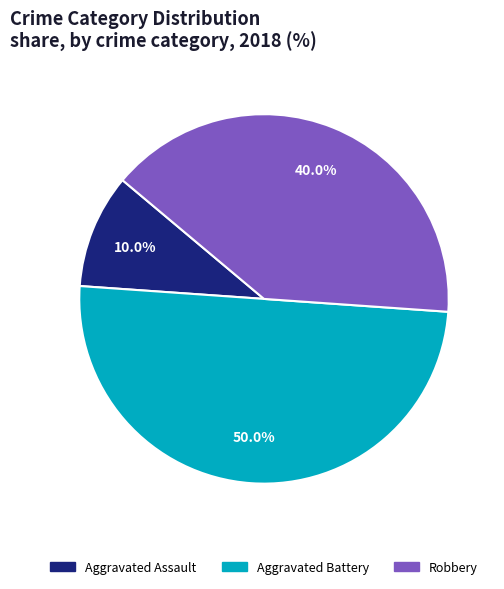

What percentage is NOT represented by Aggravated Assault?

90.0%